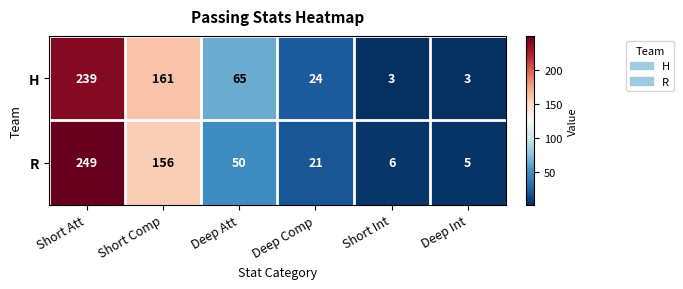

What is the total value across all series at Deep Int?

8